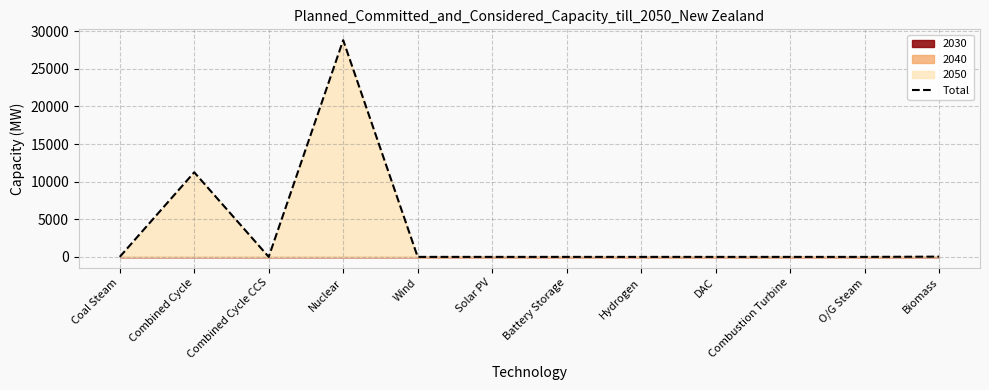

Does the chart have visible grid lines?

Yes